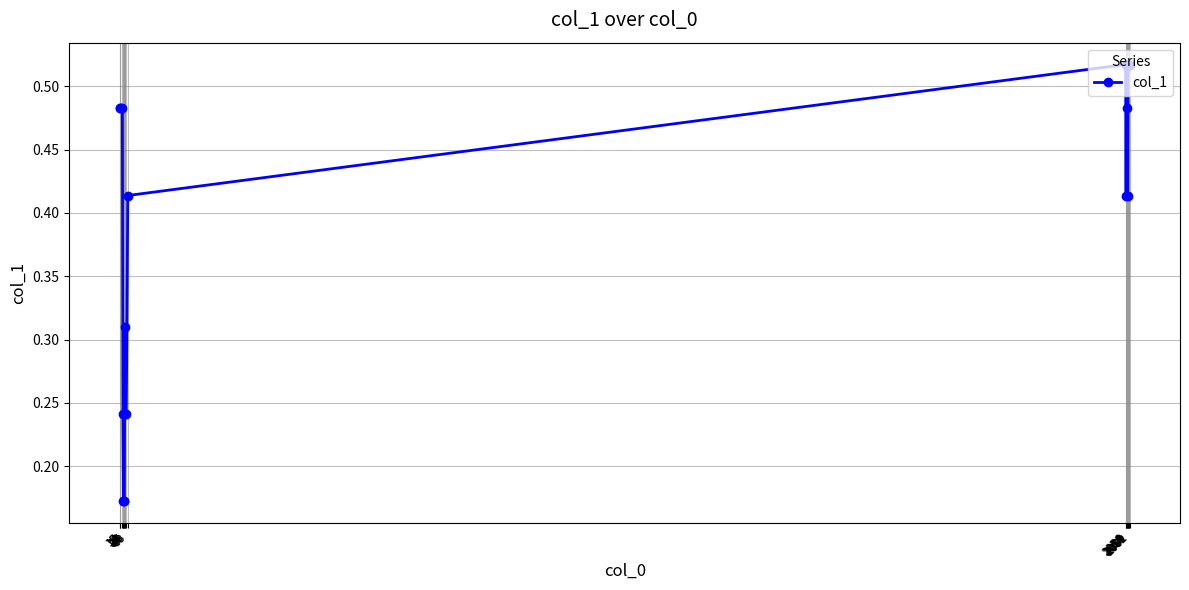

How many data points does each series have?

20